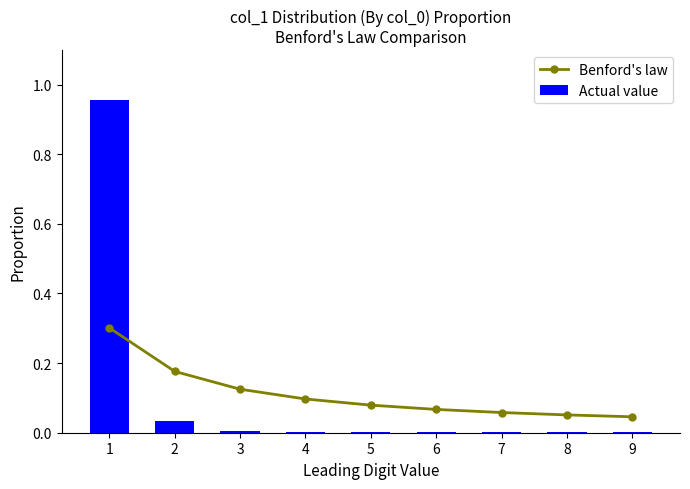

Is the value of Benford's law at 5 greater than the value of Actual value at 4?

Yes